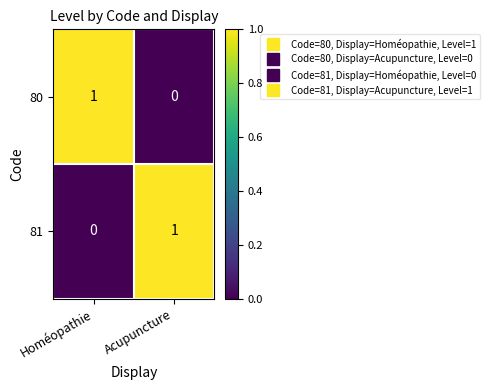

Reading left to right, transcribe all the data shown in this chart.

80: 1	0
81: 0	1